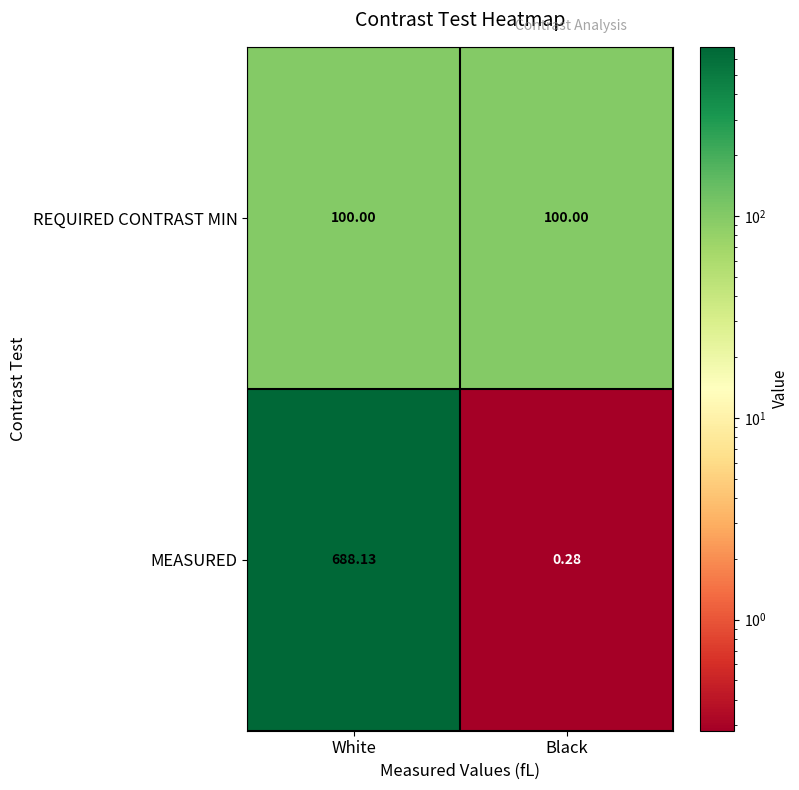

Count the number of data series in this chart.

2